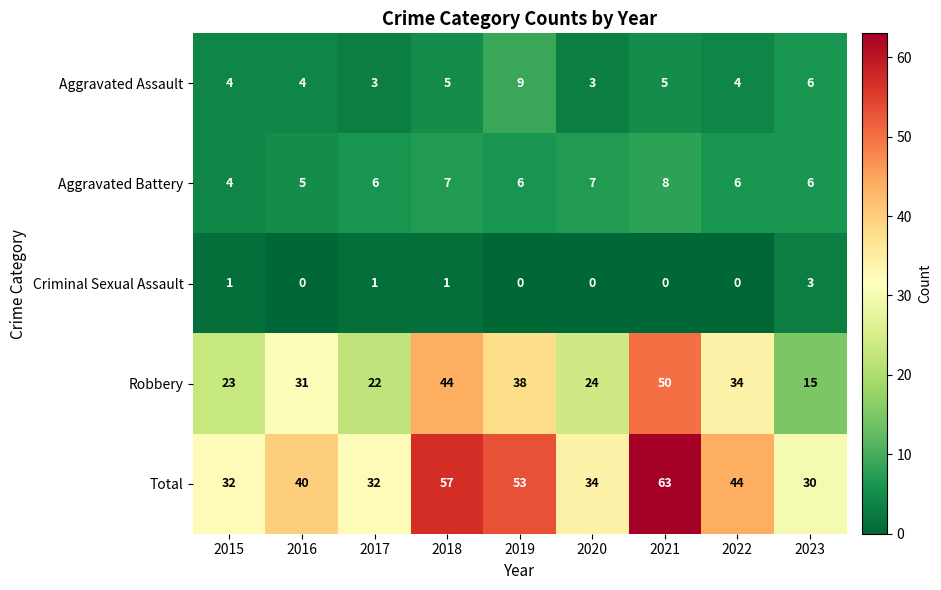

The value of Robbery at 2019 is 51. True or false?

False